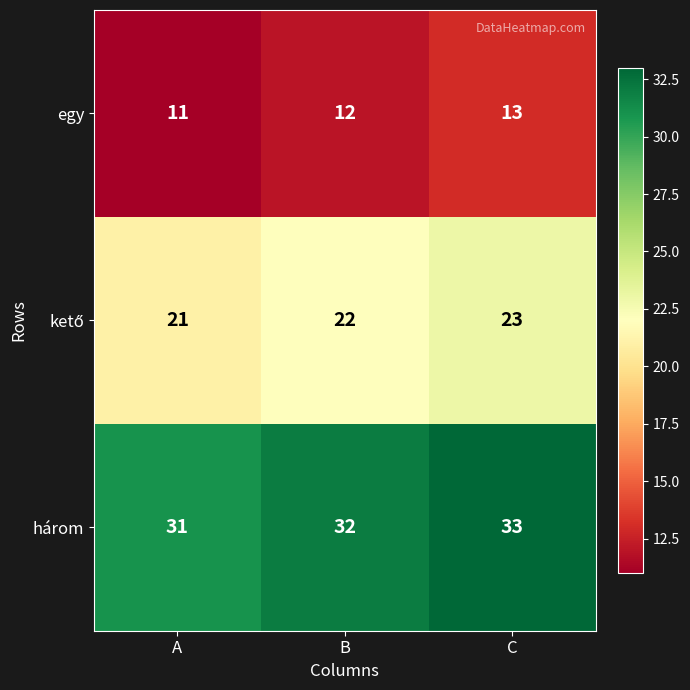

What is the smallest value displayed?

11